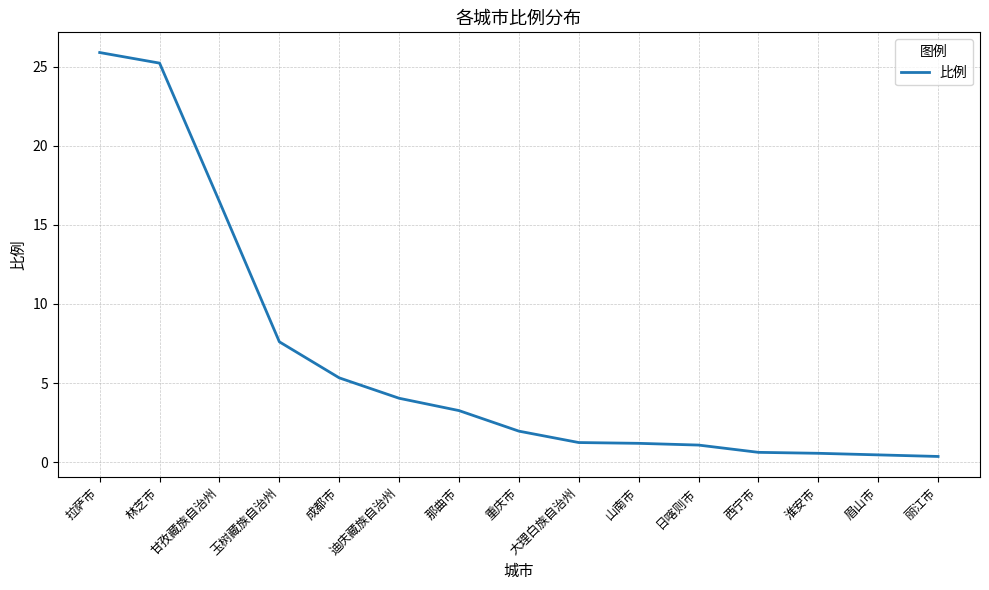

What is the change in value from 林芝市 to 玉树藏族自治州?

-17.6